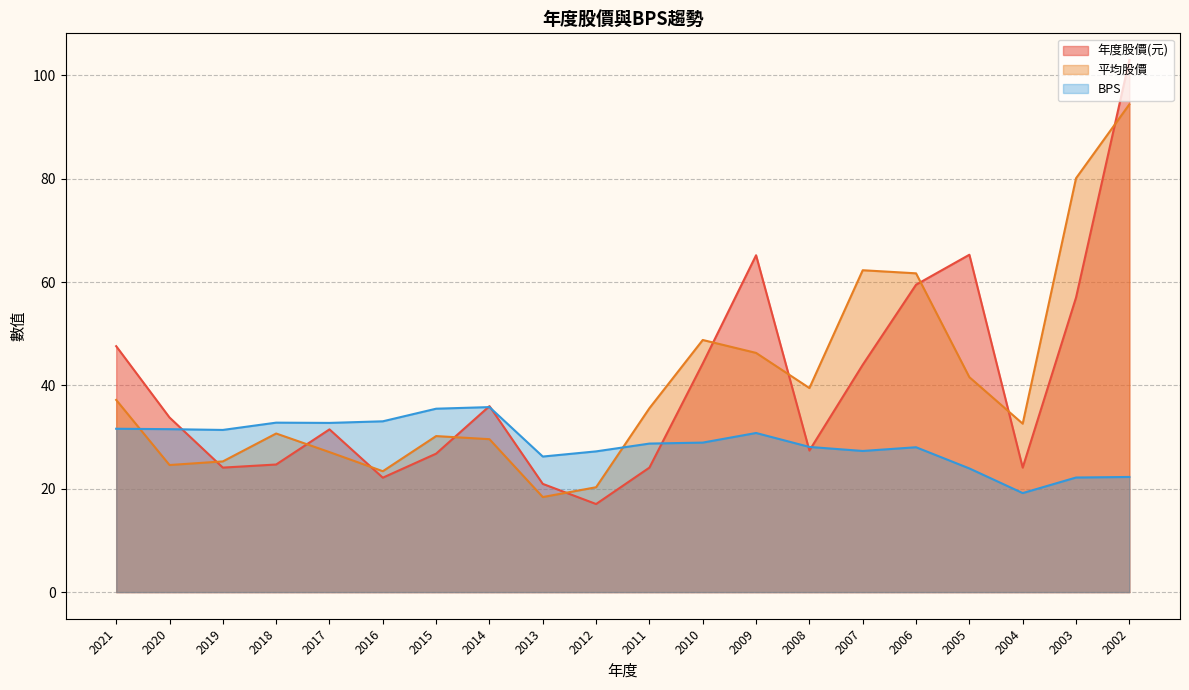

How many distinct data groups are displayed?

3